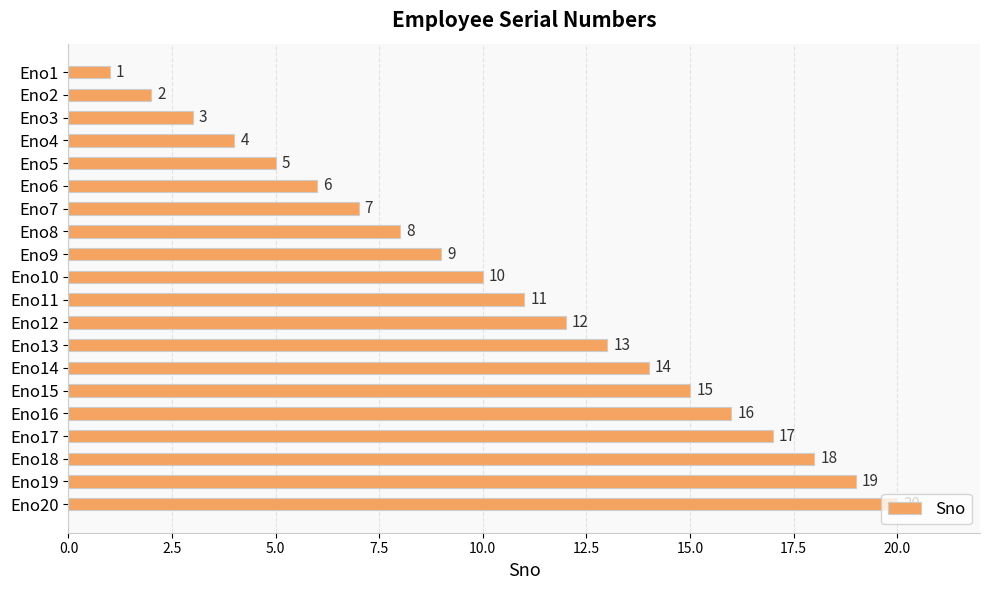

List the labels in order of value, smallest first.

Eno1, Eno2, Eno3, Eno4, Eno5, Eno6, Eno7, Eno8, Eno9, Eno10, Eno11, Eno12, Eno13, Eno14, Eno15, Eno16, Eno17, Eno18, Eno19, Eno20